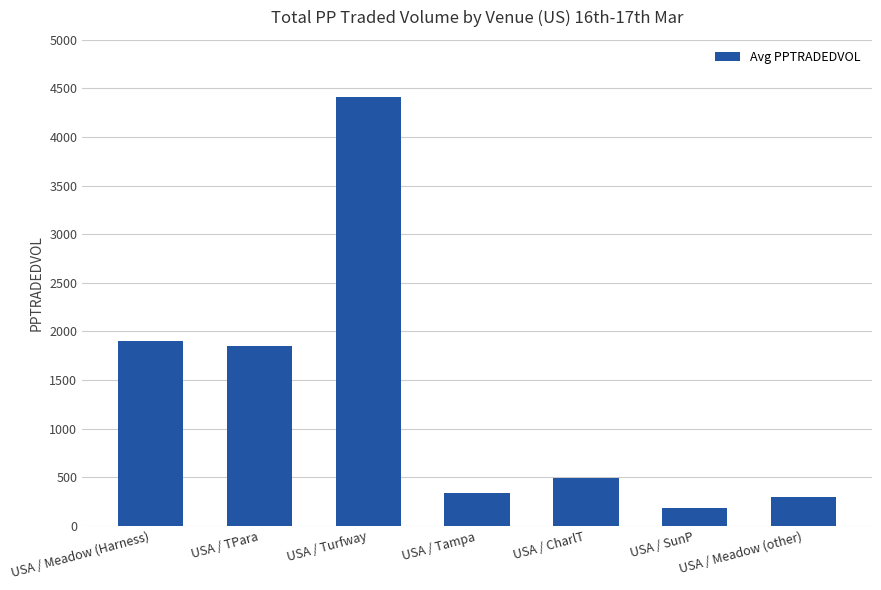

The value at USA / TPara is 1285.5. True or false?

False